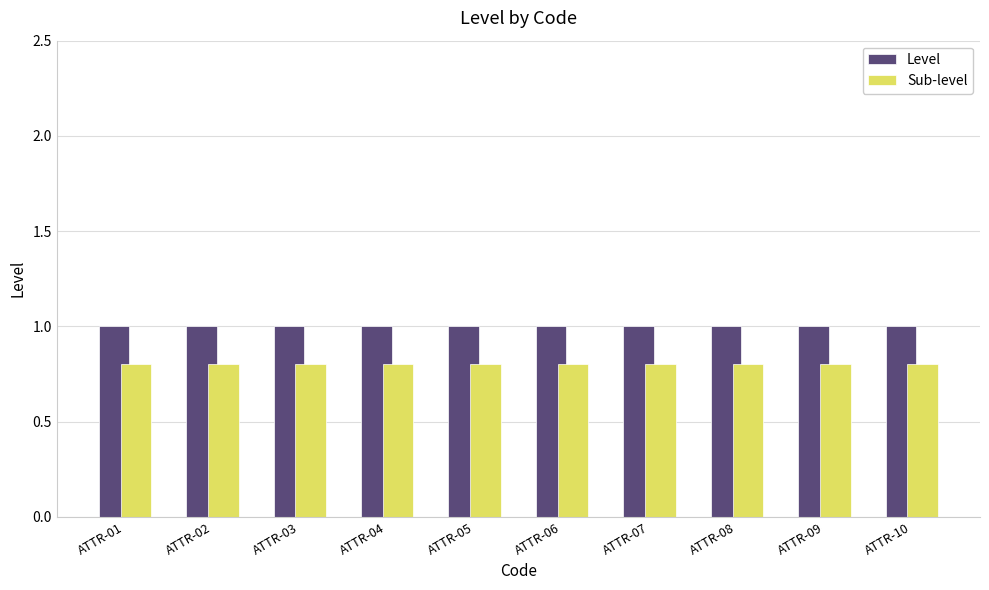

Reading left to right, extract all data points from this chart.

Level: ATTR-01=1.0	ATTR-02=1.0	ATTR-03=1.0	ATTR-04=1.0	ATTR-05=1.0	ATTR-06=1.0	ATTR-07=1.0	ATTR-08=1.0	ATTR-09=1.0	ATTR-10=1.0
Sub-level: ATTR-01=0.8	ATTR-02=0.8	ATTR-03=0.8	ATTR-04=0.8	ATTR-05=0.8	ATTR-06=0.8	ATTR-07=0.8	ATTR-08=0.8	ATTR-09=0.8	ATTR-10=0.8